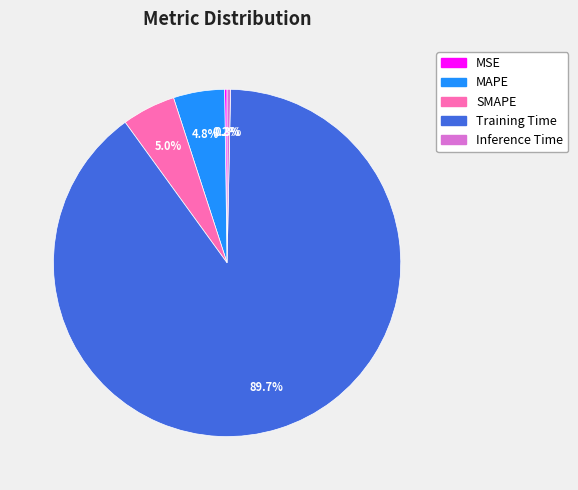

To the nearest percent, what is the difference between the MAPE and Training Time slice percentages?

85%